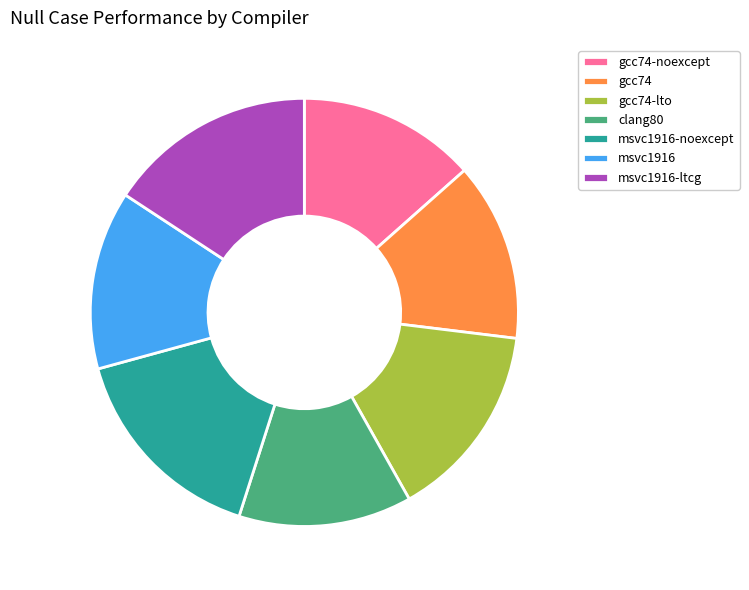

True or false: clang80 accounts for 2% of the total.

False